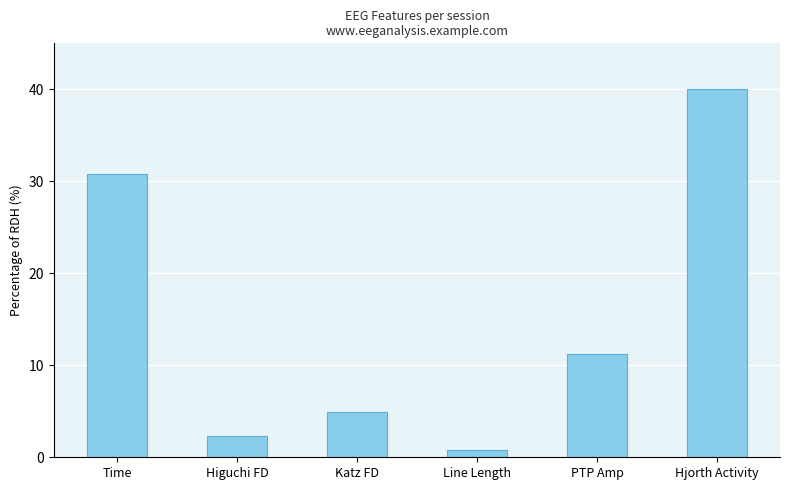

What is the minimum value shown in the chart?

0.7